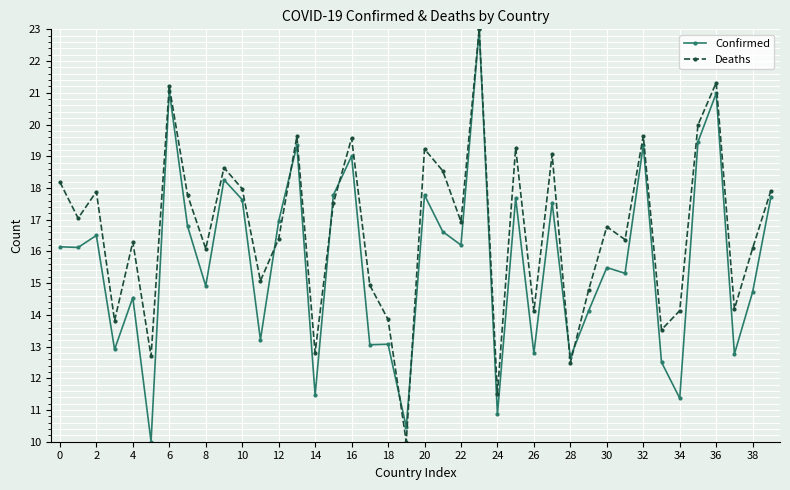

How many lines are shown in the chart?

2